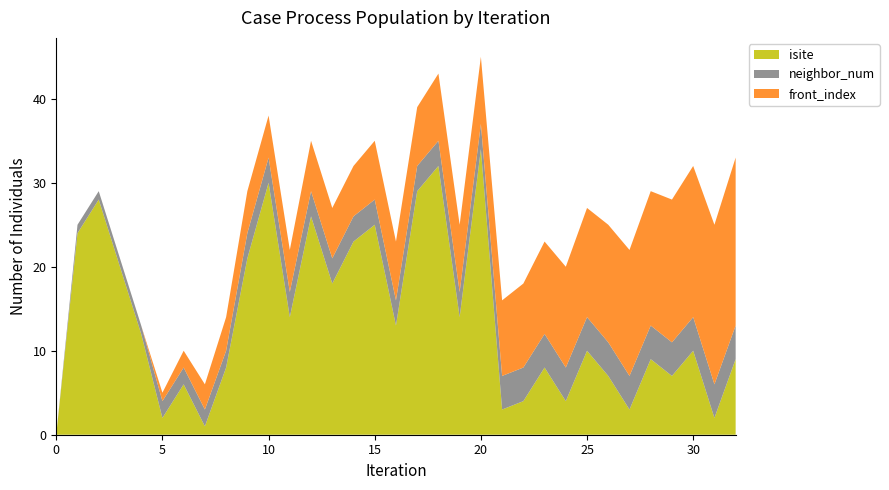

Reading left to right, extract all data points from this chart.

isite: 0=0	1=24	2=28	3=20	4=12	5=2	6=6	7=1	8=8	9=21	10=30	11=14	12=26	13=18	14=23	15=25	16=13	17=29	18=32	19=14	20=34	21=3	22=4	23=8	24=4	25=10	26=7	27=3	28=9	29=7	30=10	31=2	32=9
neighbor_num: 0=0	1=1	2=1	3=1	4=1	5=2	6=2	7=2	8=2	9=3	10=3	11=3	12=3	13=3	14=3	15=3	16=3	17=3	18=3	19=3	20=3	21=4	22=4	23=4	24=4	25=4	26=4	27=4	28=4	29=4	30=4	31=4	32=4
front_index: 0=0	1=0	2=0	3=0	4=0	5=1	6=2	7=3	8=4	9=5	10=5	11=5	12=6	13=6	14=6	15=7	16=7	17=7	18=8	19=8	20=8	21=9	22=10	23=11	24=12	25=13	26=14	27=15	28=16	29=17	30=18	31=19	32=20